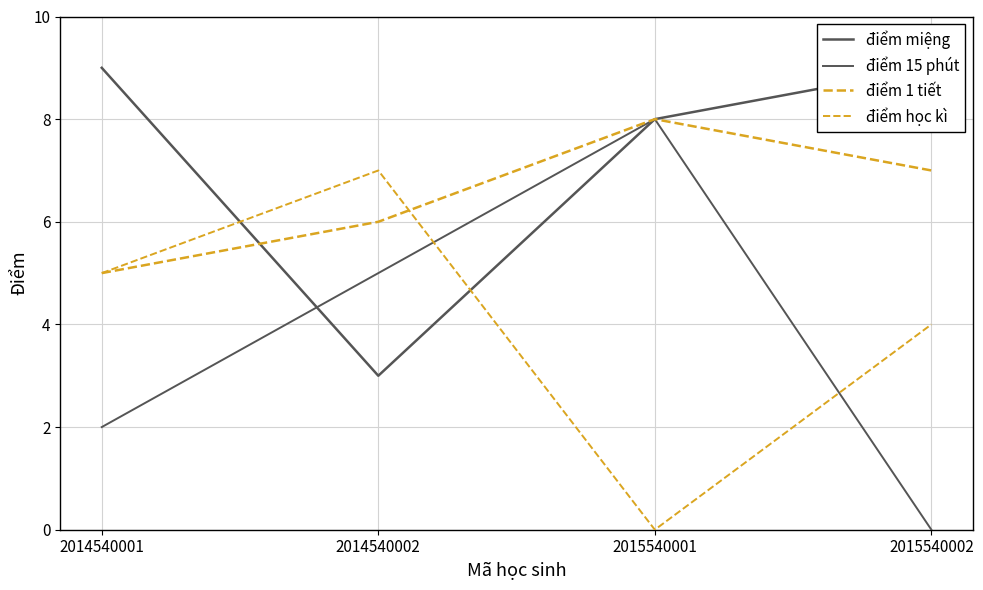

Which series has the largest total across all categories?

điểm miệng